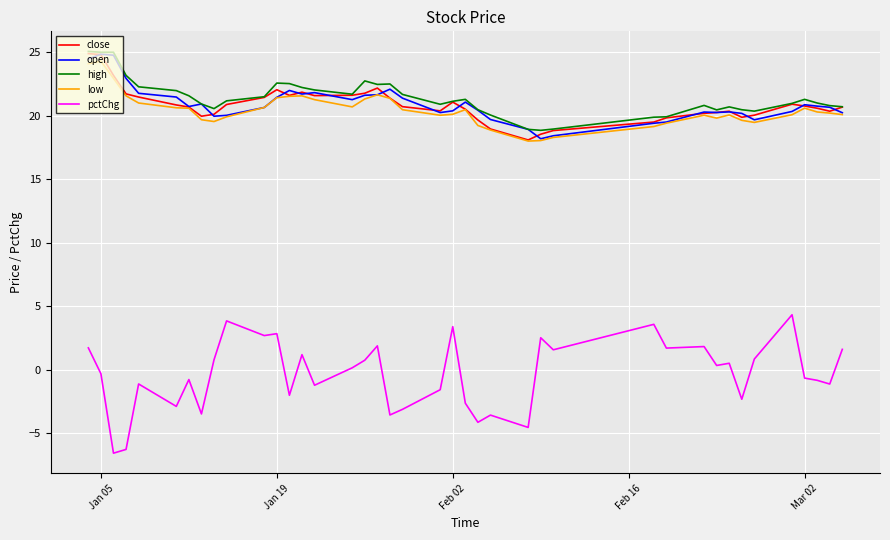

True or false: close and pctChg intersect in this chart.

False